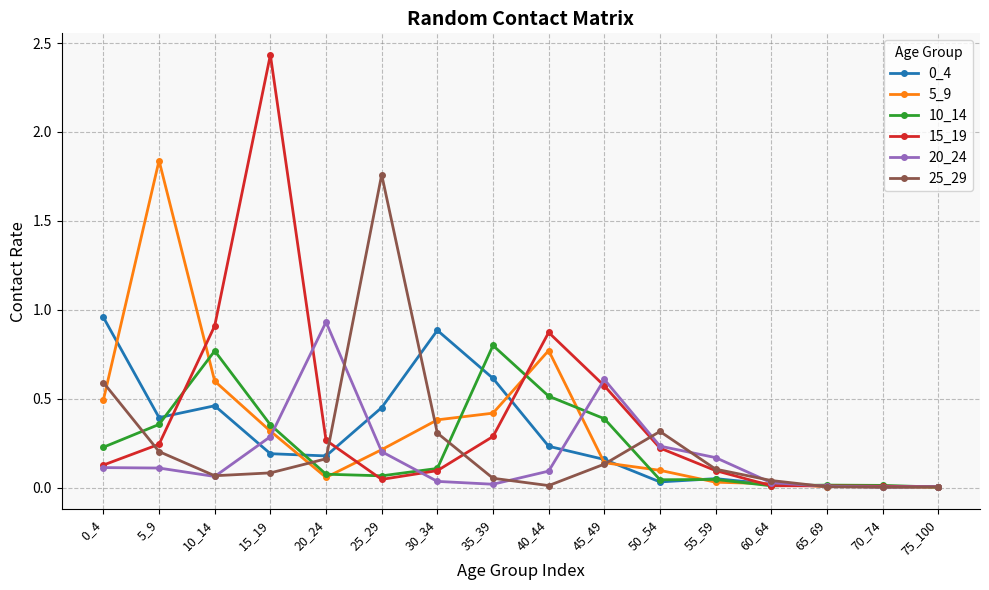

Which category has the highest value in the 20_24 series?

20_24